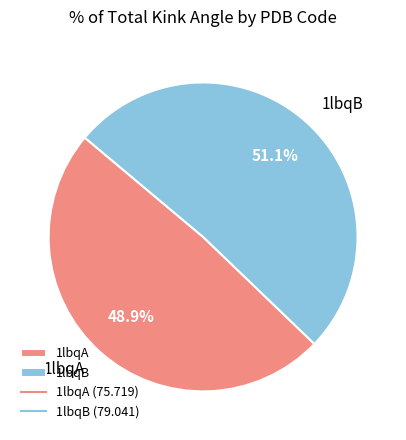

What percentage do 1lbqA and 1lbqB together represent?

100.0%